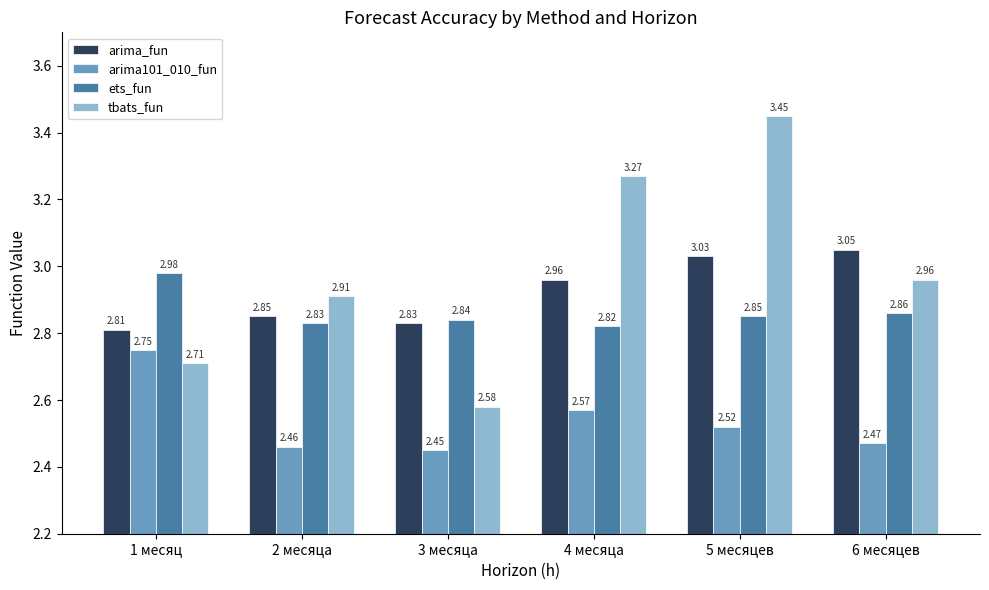

Between 2 месяца and 6 месяцев, which series saw the biggest shift?

arima_fun